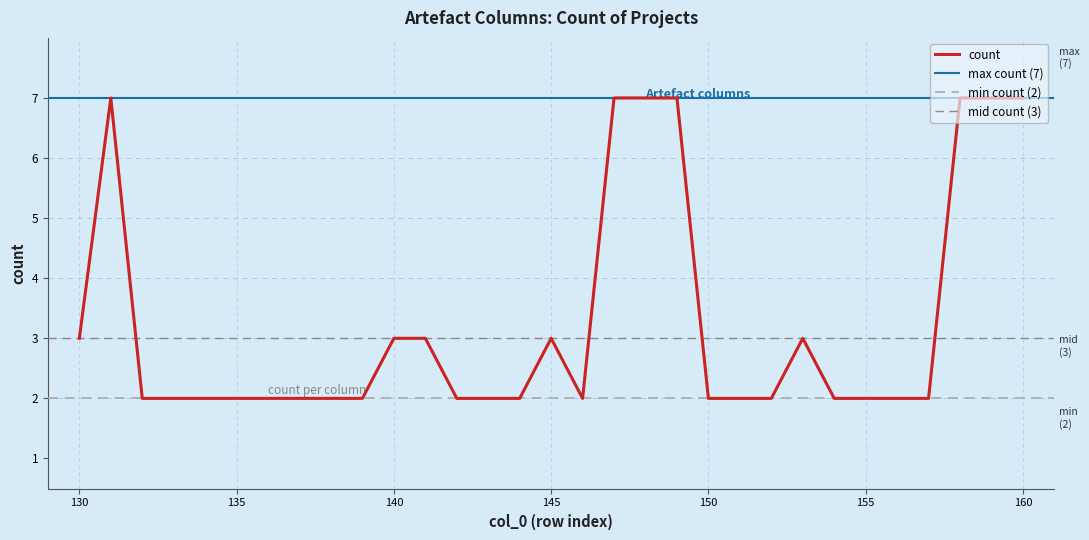

Read the value at 146.

2